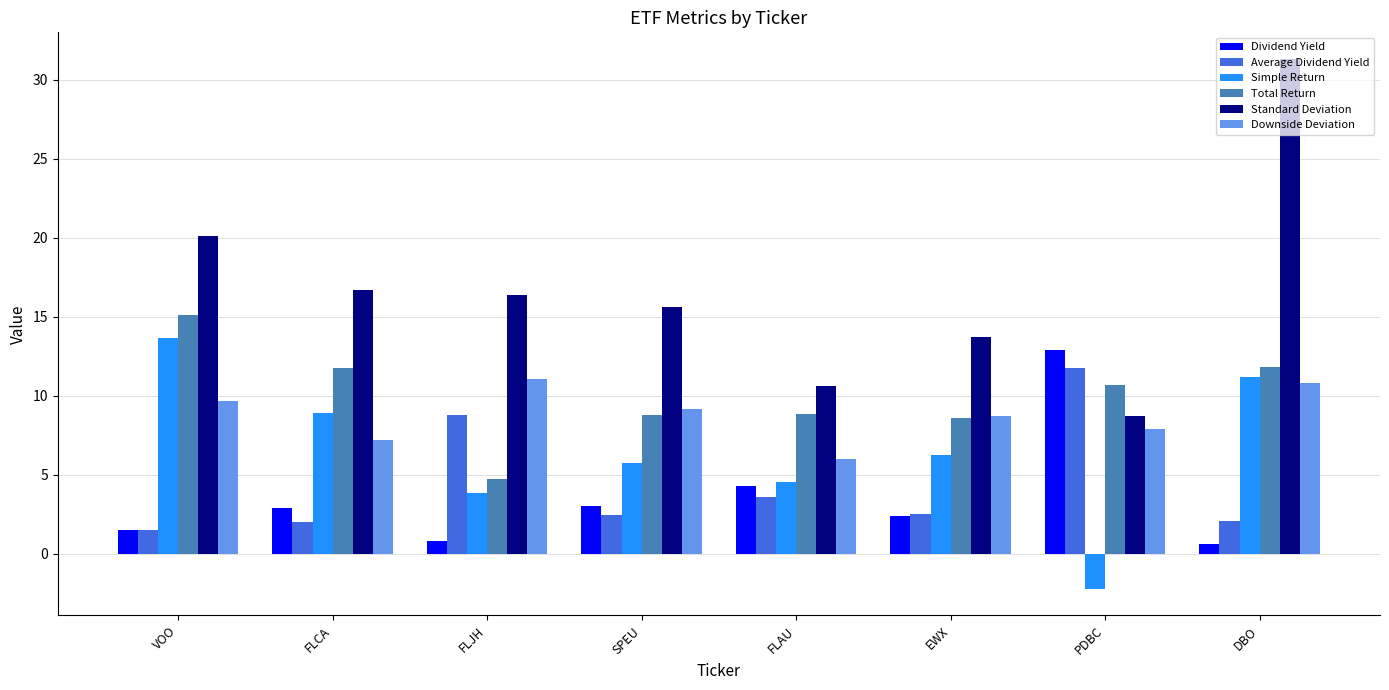

The value of Downside Deviation at SPEU is 15.1. True or false?

False